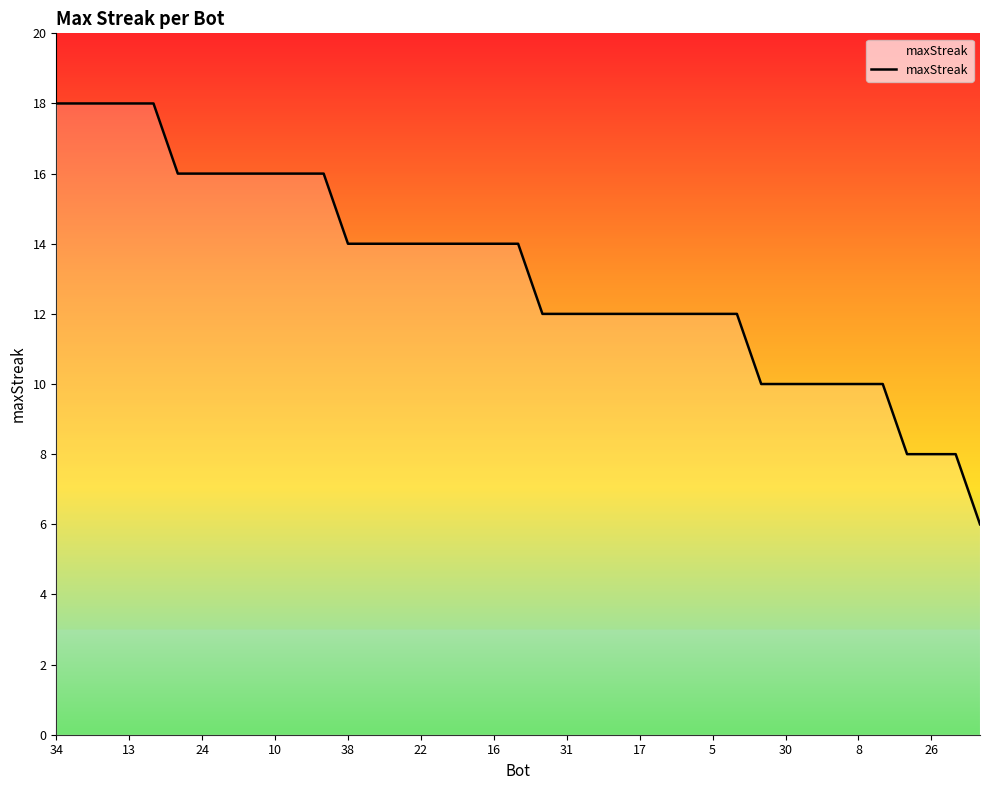

What is the difference between the maximum and minimum values?

12